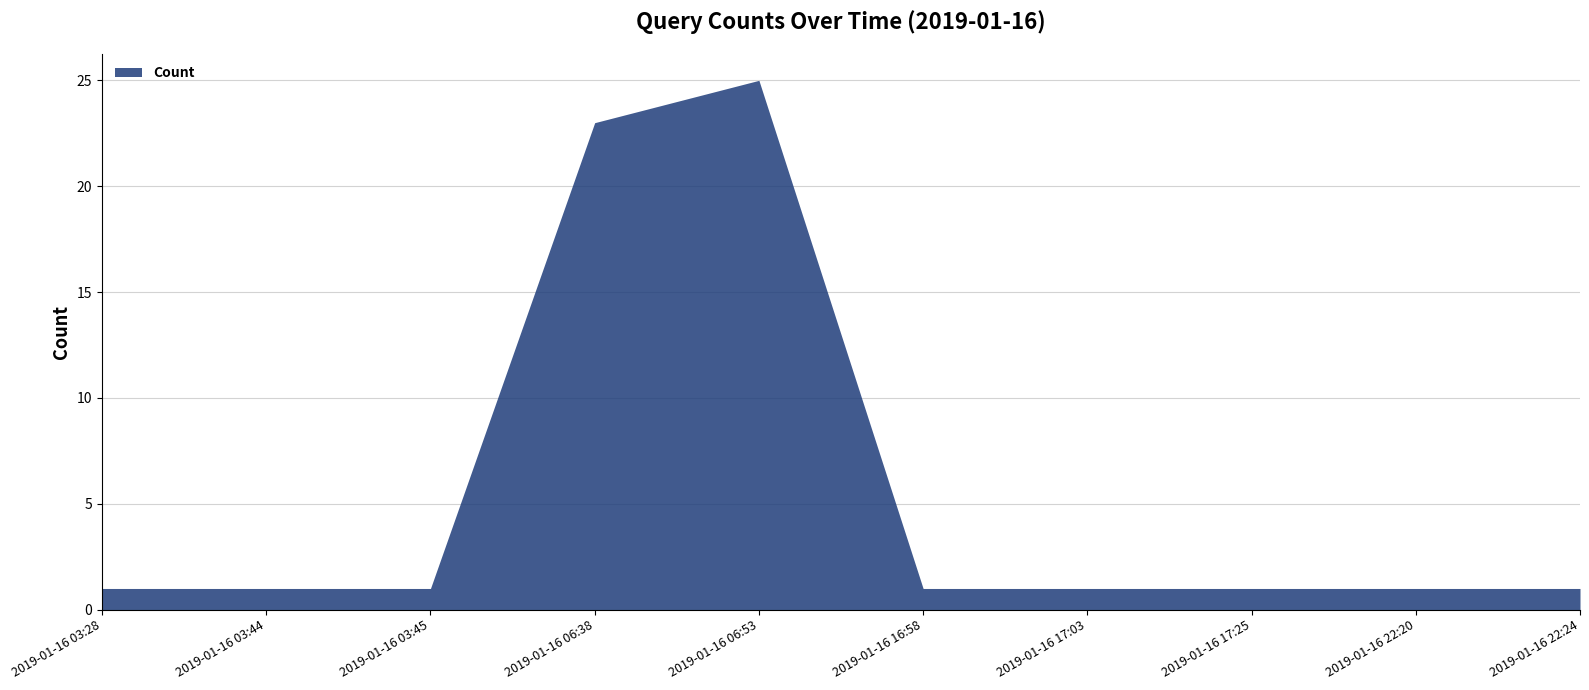

What is the label of the 5th point from the left?

2019-01-16 06:53